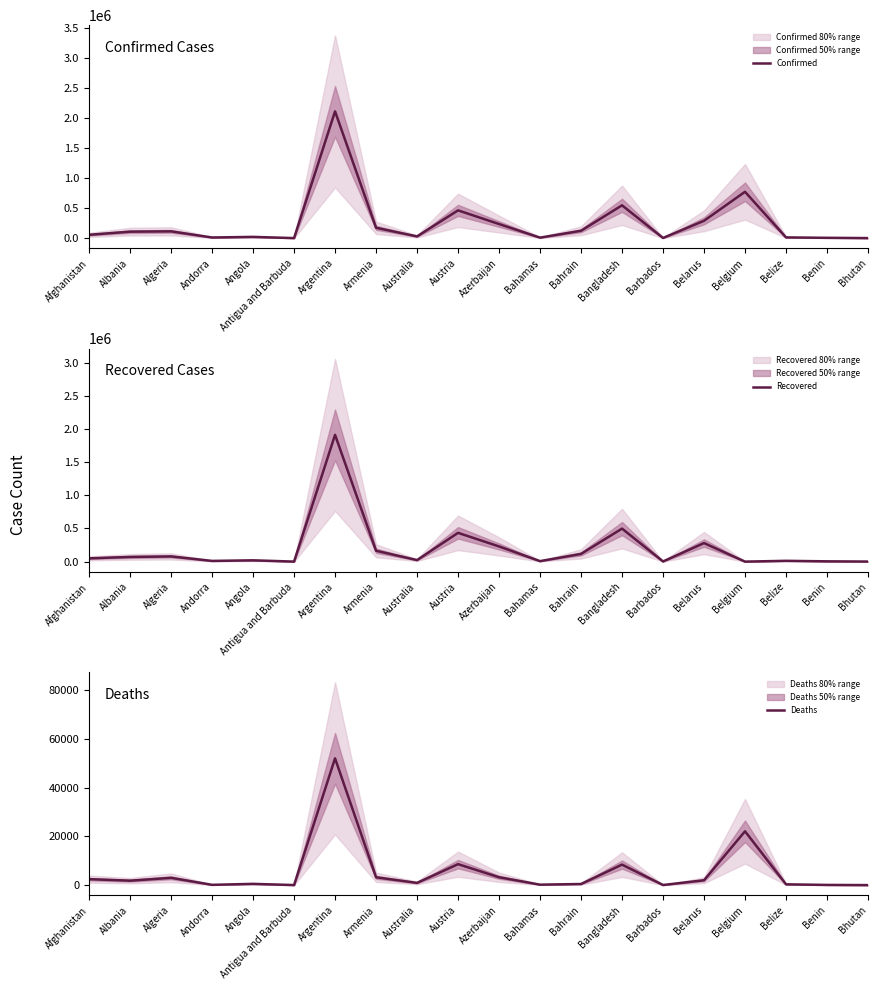

Rank the series by their average value, from highest to lowest.

Confirmed, Recovered, Deaths